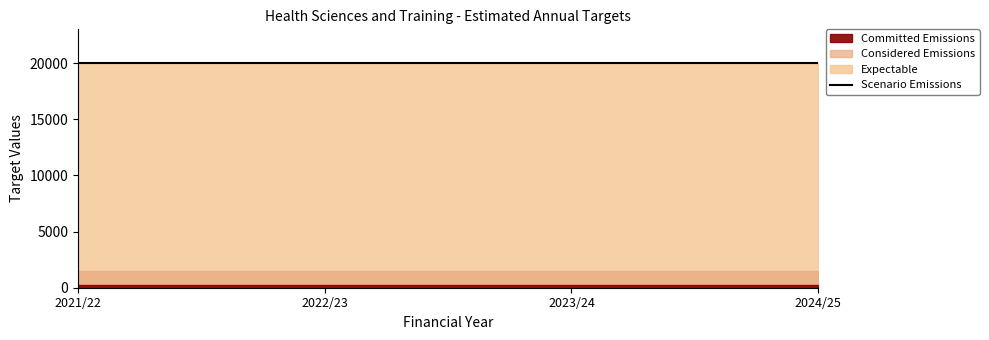

What is the sum of all Scenario Emissions values?

80000